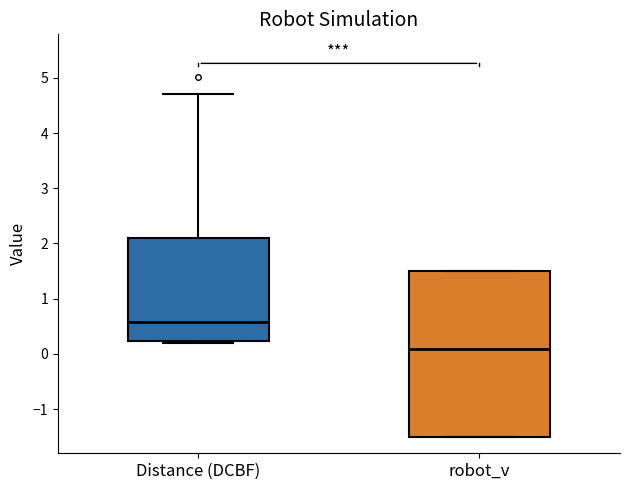

Where does the median line of the box for Distance (DCBF) sit on the y-axis? The values are not printed on the chart, so give them approximately, as read against the axis.

0.6